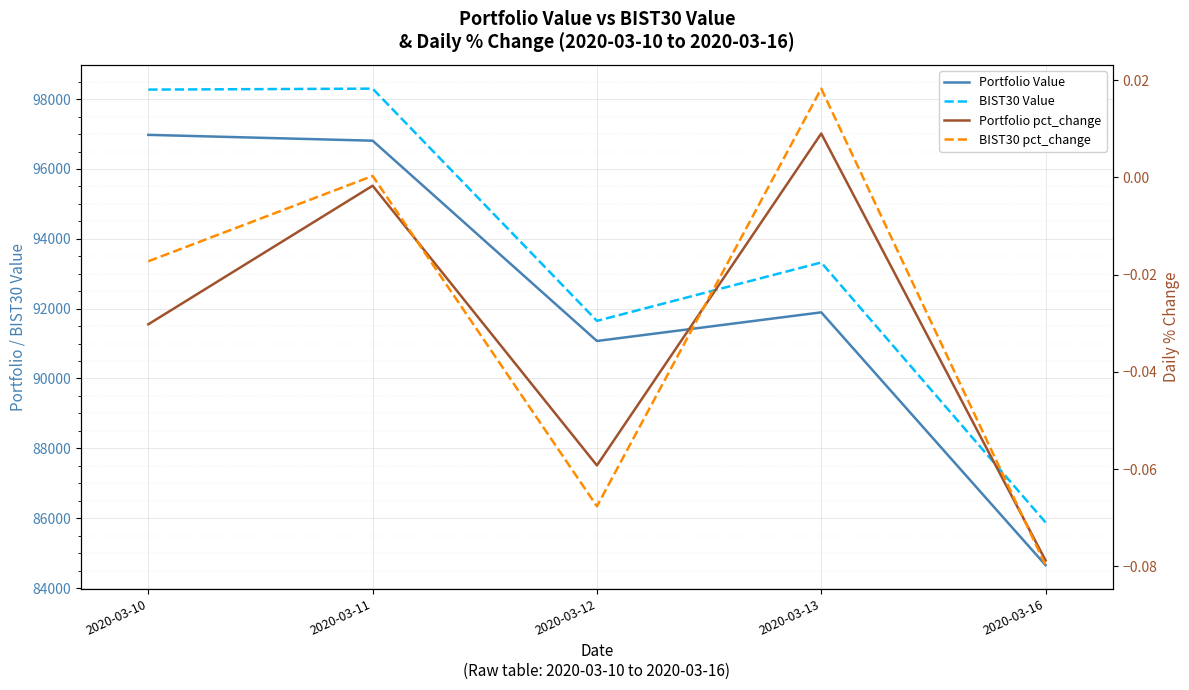

Reading left to right, list all the values displayed in this chart.

Portfolio Value: 2020-03-10=96977.5	2020-03-11=96810.2	2020-03-12=91074.3	2020-03-13=91894.7	2020-03-16=84654.7
BIST30 Value: 2020-03-10=98273.5	2020-03-11=98301.2	2020-03-12=91650.5	2020-03-13=93322.2	2020-03-16=85878.9
Portfolio pct_change: 2020-03-10=-0.0	2020-03-11=-0.0	2020-03-12=-0.1	2020-03-13=0.0	2020-03-16=-0.1
BIST30 pct_change: 2020-03-10=-0.0	2020-03-11=0.0	2020-03-12=-0.1	2020-03-13=0.0	2020-03-16=-0.1